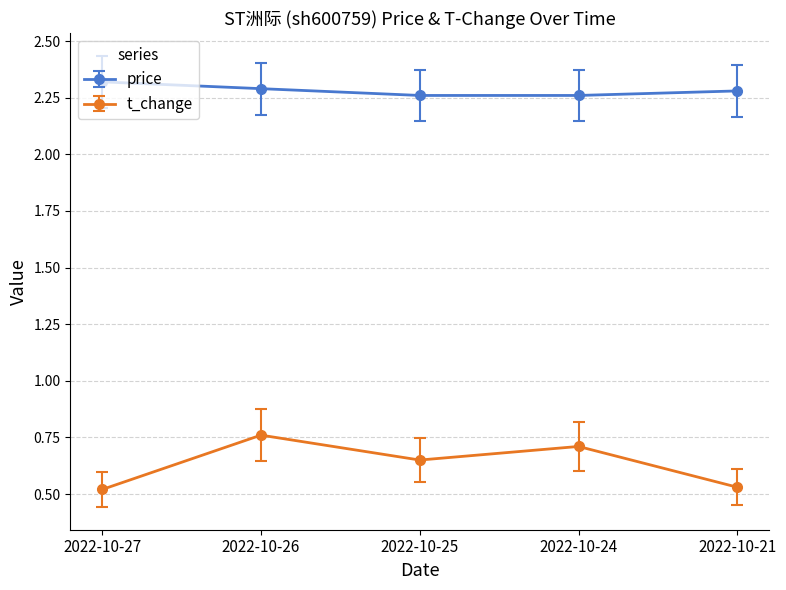

What is the total value across all series at 2022-10-25?

2.9